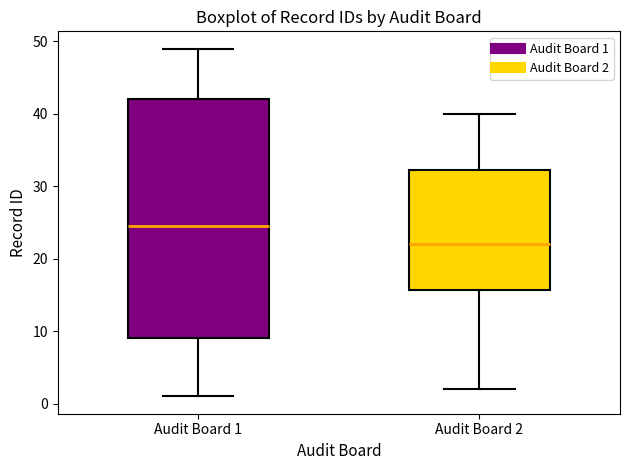

Reading left to right, transcribe this box plot: for each box, give where its median line is, the range the box spans, and where its two whiskers end, as read against the y-axis. The values are not printed on the chart, so give them approximately, as read against the axis.

Audit Board 1: median 25, box 9 to 42, whiskers 1 to 49
Audit Board 2: median 22, box 16 to 32, whiskers 2 to 40